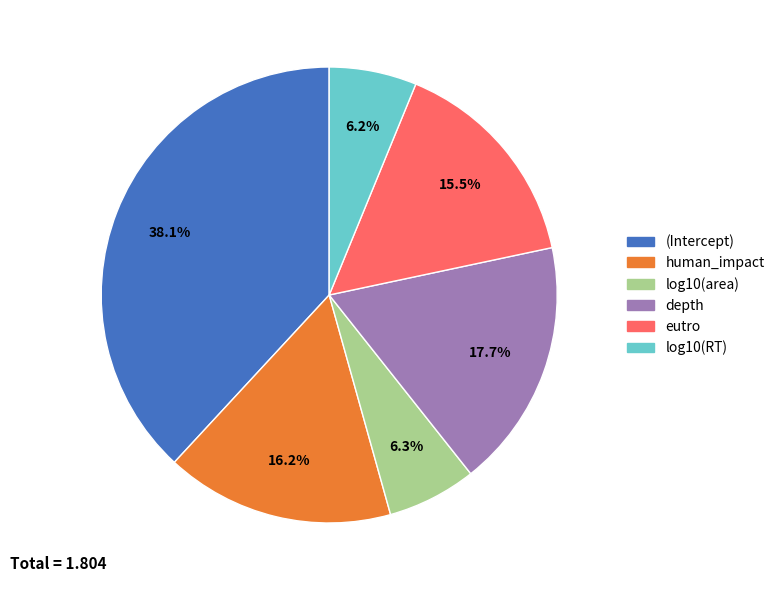

What is the total percentage of human_impact and log10(area)?

22.5%